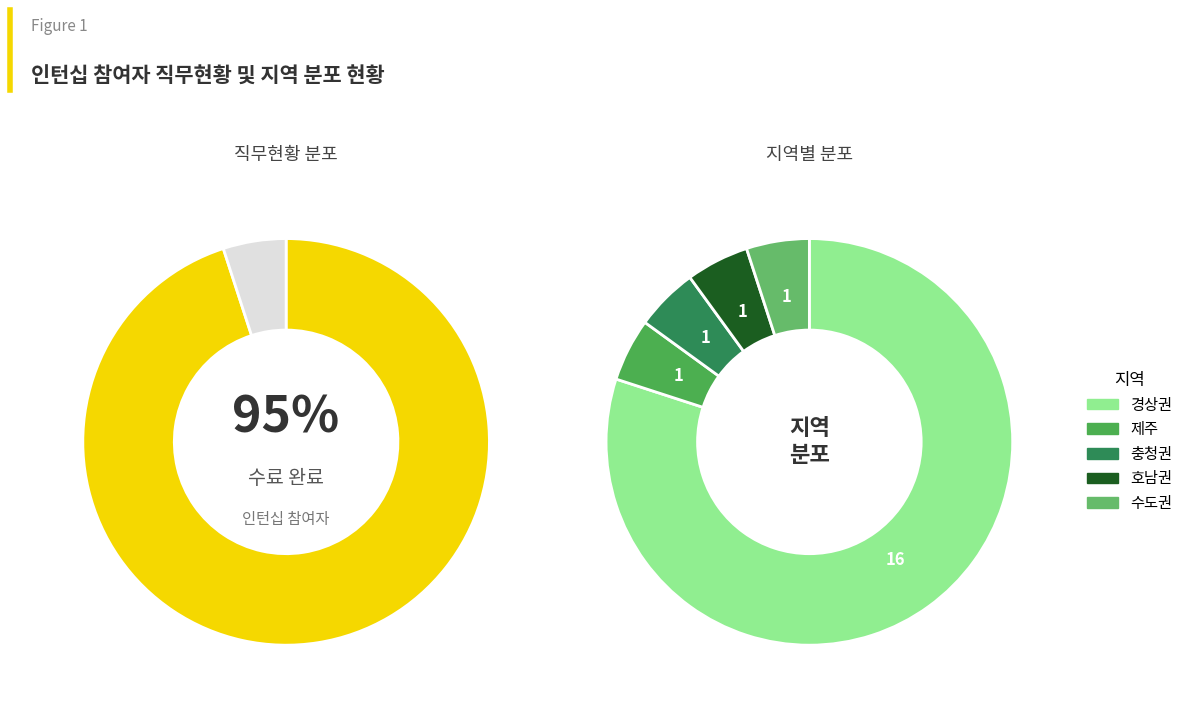

What is the smallest slice in the pie chart?

미수료